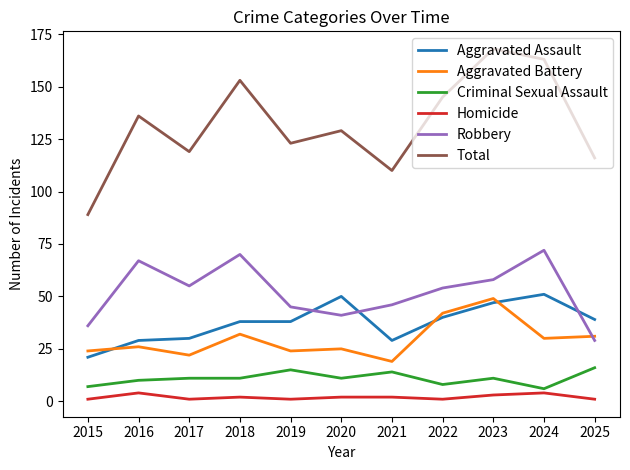

True or false: Criminal Sexual Assault and Total cross at least once.

False